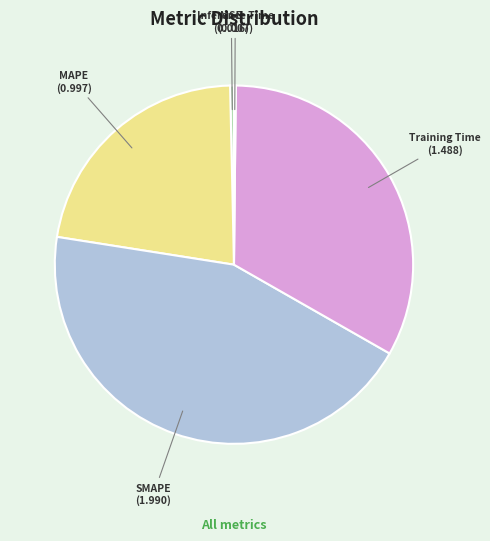

Does any single category account for the majority?

No